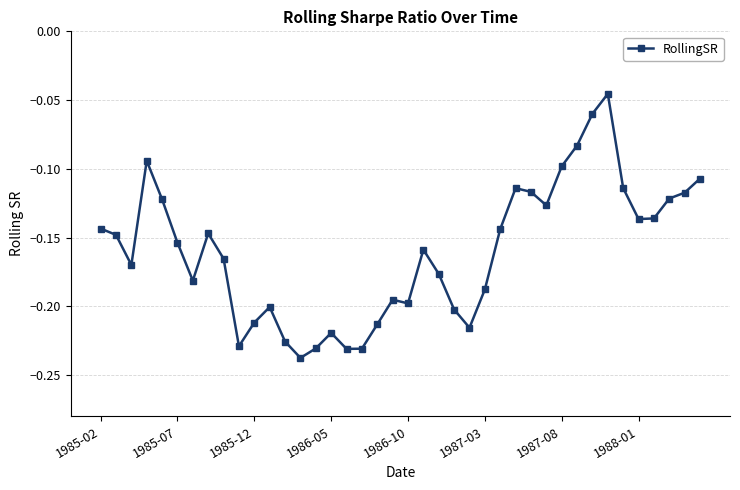

What is the sum of all values?

-6.4